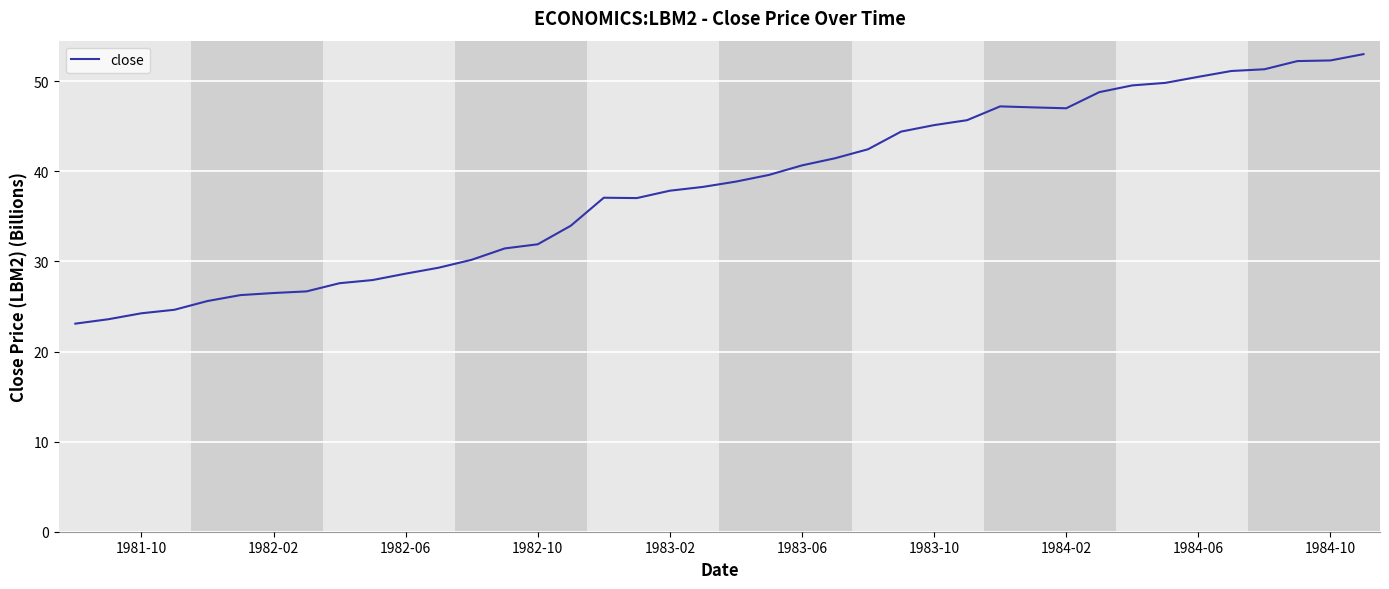

How many lines are shown in the chart?

1